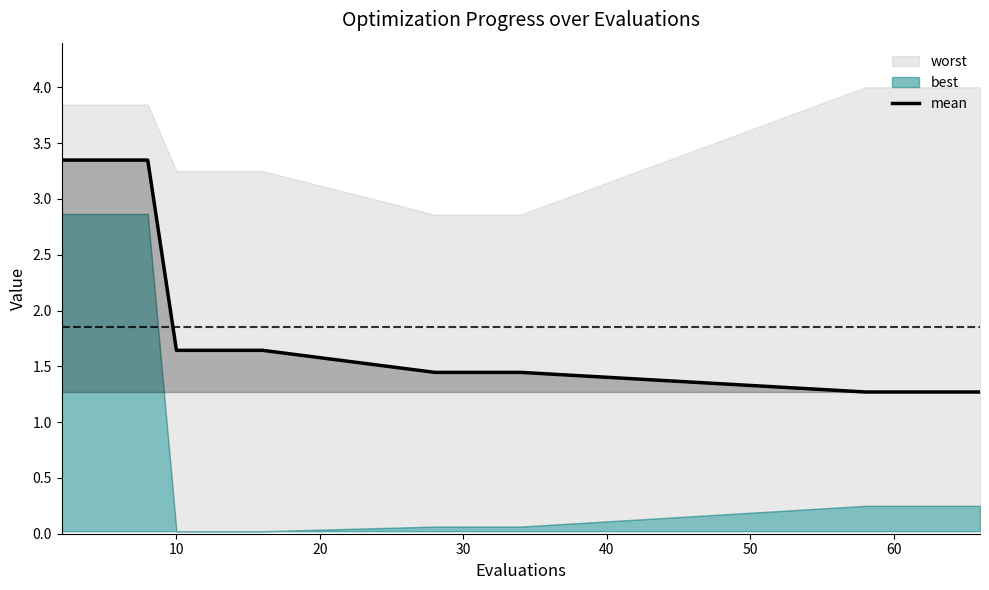

How many data points does each series have?

18